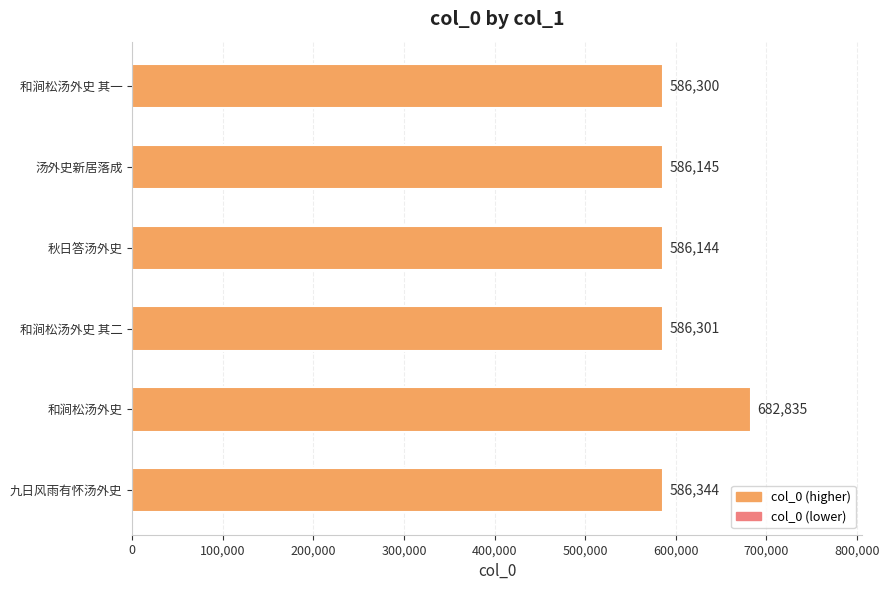

Rank the categories by value from lowest to highest.

秋日答汤外史, 汤外史新居落成, 和涧松汤外史 其一, 和涧松汤外史 其二, 九日风雨有怀汤外史, 和涧松汤外史